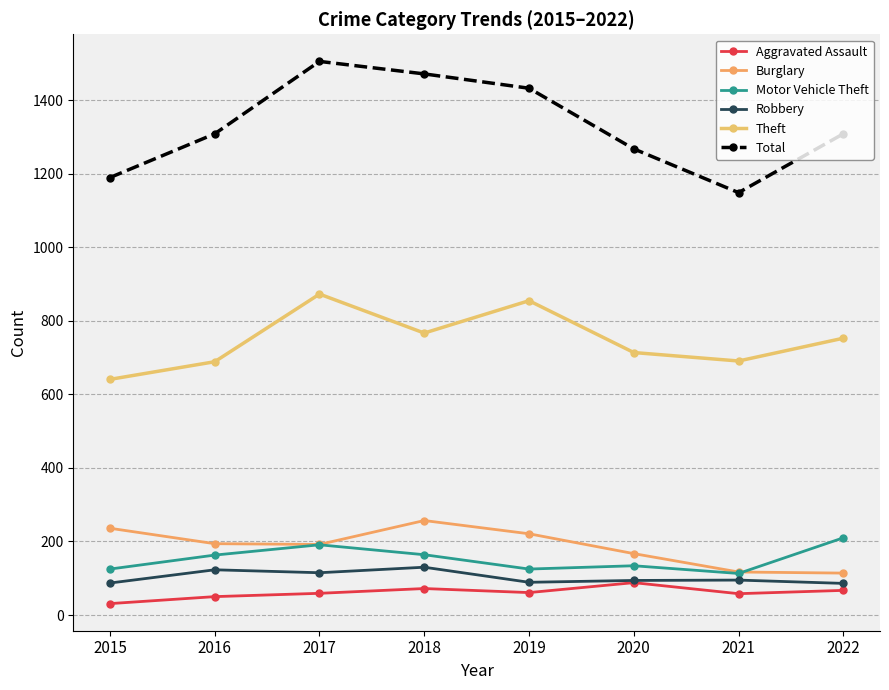

Which category has the highest value in the Total series?

2017